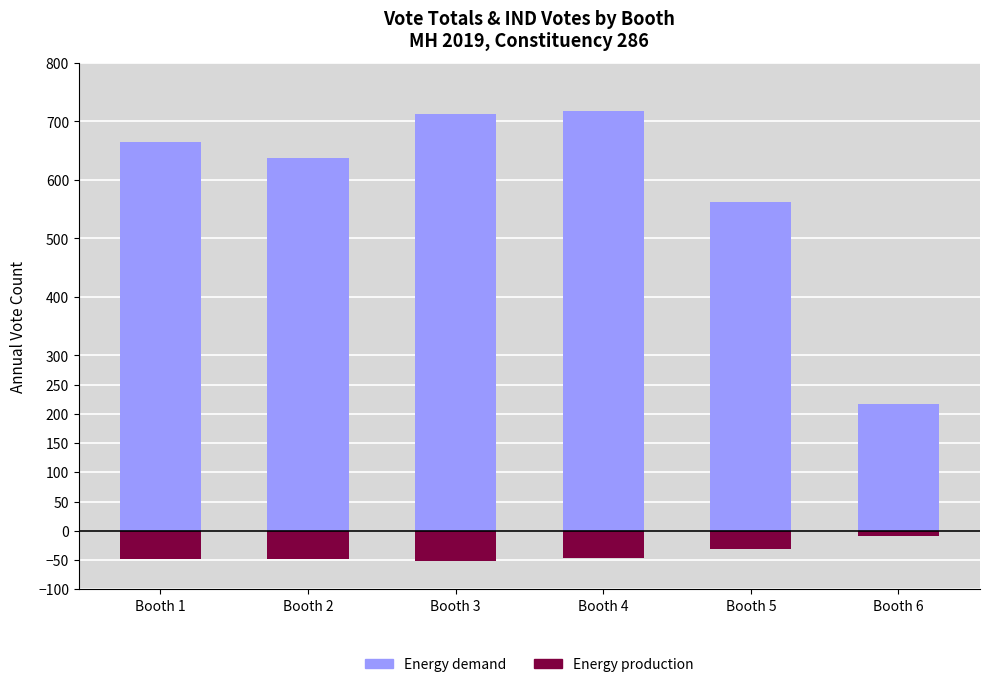

What is the total value across all series at Booth 2?

589.4